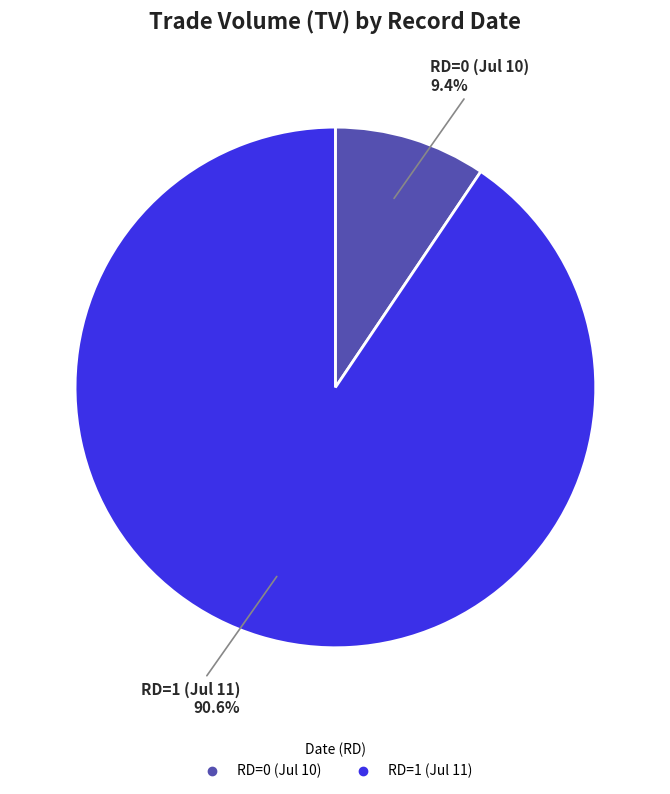

How many slices are in this pie chart?

2